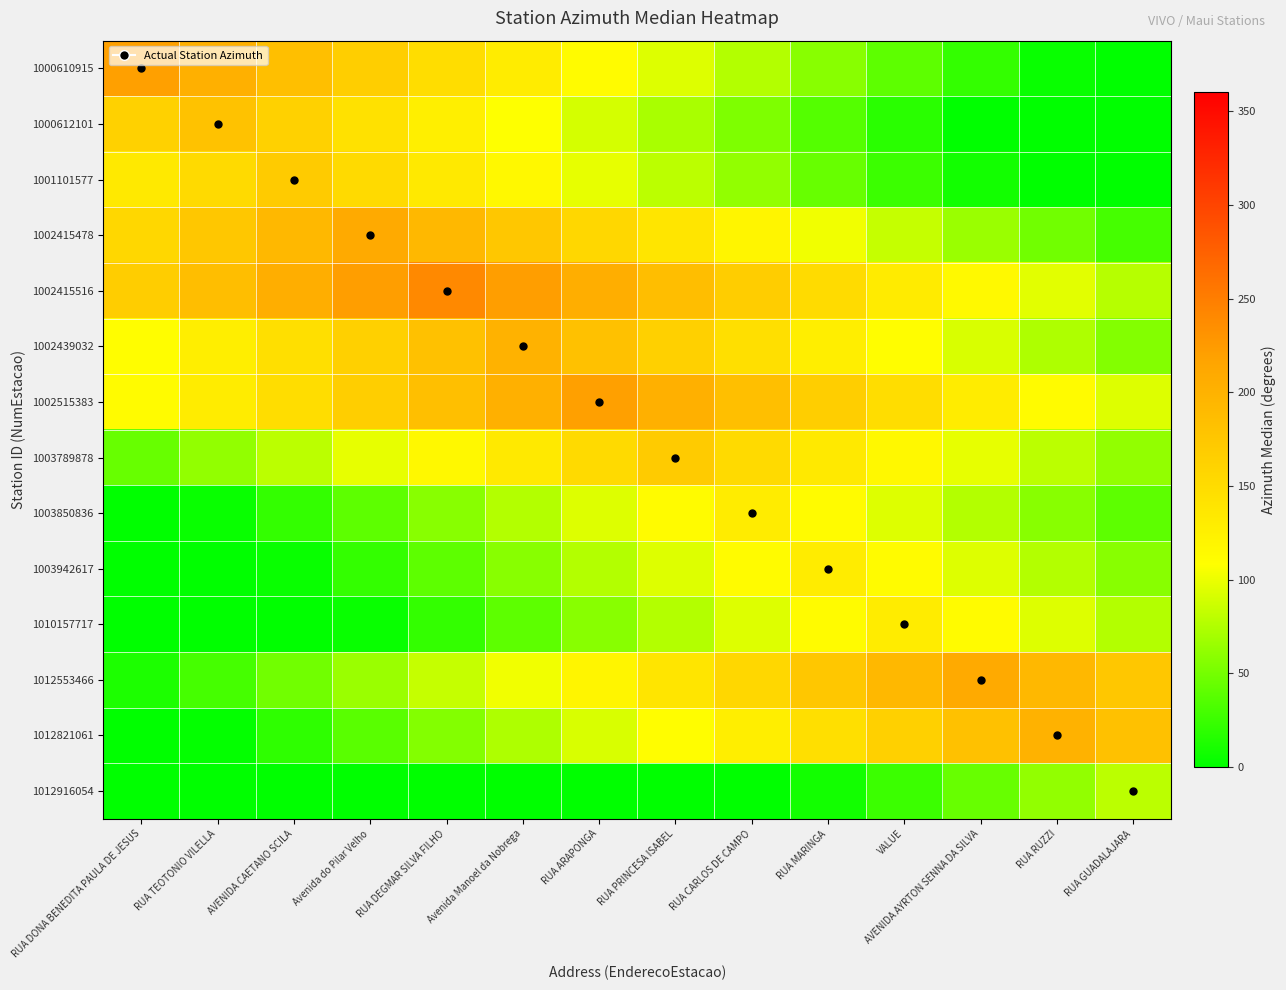

Reading right to left, extract all data points from this chart.

1000610915: RUA GUADALAJARA=0	RUA RUZZI=4	AVENIDA AYRTON SENNA DA SILVA=22	VALUE=40	RUA MARINGA=58	RUA CARLOS DE CAMPO=76	RUA PRINCESA ISABEL=94	RUA ARAPONGA=112	Avenida Manoel da Nobrega=130	RUA DEGMAR SILVA FILHO=148	Avenida do Pilar Velho=166	AVENIDA CAETANO SCILA=184	RUA TEOTONIO VILELLA=202	RUA DONA BENEDITA PAULA DE JESUS=220
1000612101: RUA GUADALAJARA=0	RUA RUZZI=0	AVENIDA AYRTON SENNA DA SILVA=0	VALUE=18	RUA MARINGA=36	RUA CARLOS DE CAMPO=54	RUA PRINCESA ISABEL=72	RUA ARAPONGA=90	Avenida Manoel da Nobrega=108	RUA DEGMAR SILVA FILHO=126	Avenida do Pilar Velho=144	AVENIDA CAETANO SCILA=162	RUA TEOTONIO VILELLA=180	RUA DONA BENEDITA PAULA DE JESUS=162
1001101577: RUA GUADALAJARA=0	RUA RUZZI=0	AVENIDA AYRTON SENNA DA SILVA=8	VALUE=26	RUA MARINGA=44	RUA CARLOS DE CAMPO=62	RUA PRINCESA ISABEL=80	RUA ARAPONGA=98	Avenida Manoel da Nobrega=116	RUA DEGMAR SILVA FILHO=134	Avenida do Pilar Velho=152	AVENIDA CAETANO SCILA=170	RUA TEOTONIO VILELLA=152	RUA DONA BENEDITA PAULA DE JESUS=134
1002415478: RUA GUADALAJARA=30	RUA RUZZI=48	AVENIDA AYRTON SENNA DA SILVA=66	VALUE=84	RUA MARINGA=102	RUA CARLOS DE CAMPO=120	RUA PRINCESA ISABEL=138	RUA ARAPONGA=156	Avenida Manoel da Nobrega=174	RUA DEGMAR SILVA FILHO=192	Avenida do Pilar Velho=210	AVENIDA CAETANO SCILA=192	RUA TEOTONIO VILELLA=174	RUA DONA BENEDITA PAULA DE JESUS=156
1002415516: RUA GUADALAJARA=78	RUA RUZZI=96	AVENIDA AYRTON SENNA DA SILVA=114	VALUE=132	RUA MARINGA=150	RUA CARLOS DE CAMPO=168	RUA PRINCESA ISABEL=186	RUA ARAPONGA=204	Avenida Manoel da Nobrega=222	RUA DEGMAR SILVA FILHO=240	Avenida do Pilar Velho=222	AVENIDA CAETANO SCILA=204	RUA TEOTONIO VILELLA=186	RUA DONA BENEDITA PAULA DE JESUS=168
1002439032: RUA GUADALAJARA=56	RUA RUZZI=74	AVENIDA AYRTON SENNA DA SILVA=92	VALUE=110	RUA MARINGA=128	RUA CARLOS DE CAMPO=146	RUA PRINCESA ISABEL=164	RUA ARAPONGA=182	Avenida Manoel da Nobrega=200	RUA DEGMAR SILVA FILHO=182	Avenida do Pilar Velho=164	AVENIDA CAETANO SCILA=146	RUA TEOTONIO VILELLA=128	RUA DONA BENEDITA PAULA DE JESUS=110
1002515383: RUA GUADALAJARA=94	RUA RUZZI=112	AVENIDA AYRTON SENNA DA SILVA=130	VALUE=148	RUA MARINGA=166	RUA CARLOS DE CAMPO=184	RUA PRINCESA ISABEL=202	RUA ARAPONGA=220	Avenida Manoel da Nobrega=202	RUA DEGMAR SILVA FILHO=184	Avenida do Pilar Velho=166	AVENIDA CAETANO SCILA=148	RUA TEOTONIO VILELLA=130	RUA DONA BENEDITA PAULA DE JESUS=112
1003789878: RUA GUADALAJARA=62	RUA RUZZI=80	AVENIDA AYRTON SENNA DA SILVA=98	VALUE=116	RUA MARINGA=134	RUA CARLOS DE CAMPO=152	RUA PRINCESA ISABEL=170	RUA ARAPONGA=152	Avenida Manoel da Nobrega=134	RUA DEGMAR SILVA FILHO=116	Avenida do Pilar Velho=98	AVENIDA CAETANO SCILA=80	RUA TEOTONIO VILELLA=62	RUA DONA BENEDITA PAULA DE JESUS=44
1003850836: RUA GUADALAJARA=40	RUA RUZZI=58	AVENIDA AYRTON SENNA DA SILVA=76	VALUE=94	RUA MARINGA=112	RUA CARLOS DE CAMPO=130	RUA PRINCESA ISABEL=112	RUA ARAPONGA=94	Avenida Manoel da Nobrega=76	RUA DEGMAR SILVA FILHO=58	Avenida do Pilar Velho=40	AVENIDA CAETANO SCILA=22	RUA TEOTONIO VILELLA=4	RUA DONA BENEDITA PAULA DE JESUS=0
1003942617: RUA GUADALAJARA=58	RUA RUZZI=76	AVENIDA AYRTON SENNA DA SILVA=94	VALUE=112	RUA MARINGA=130	RUA CARLOS DE CAMPO=112	RUA PRINCESA ISABEL=94	RUA ARAPONGA=76	Avenida Manoel da Nobrega=58	RUA DEGMAR SILVA FILHO=40	Avenida do Pilar Velho=22	AVENIDA CAETANO SCILA=4	RUA TEOTONIO VILELLA=0	RUA DONA BENEDITA PAULA DE JESUS=0
1010157717: RUA GUADALAJARA=76	RUA RUZZI=94	AVENIDA AYRTON SENNA DA SILVA=112	VALUE=130	RUA MARINGA=112	RUA CARLOS DE CAMPO=94	RUA PRINCESA ISABEL=76	RUA ARAPONGA=58	Avenida Manoel da Nobrega=40	RUA DEGMAR SILVA FILHO=22	Avenida do Pilar Velho=4	AVENIDA CAETANO SCILA=0	RUA TEOTONIO VILELLA=0	RUA DONA BENEDITA PAULA DE JESUS=0
1012553466: RUA GUADALAJARA=174	RUA RUZZI=192	AVENIDA AYRTON SENNA DA SILVA=210	VALUE=192	RUA MARINGA=174	RUA CARLOS DE CAMPO=156	RUA PRINCESA ISABEL=138	RUA ARAPONGA=120	Avenida Manoel da Nobrega=102	RUA DEGMAR SILVA FILHO=84	Avenida do Pilar Velho=66	AVENIDA CAETANO SCILA=48	RUA TEOTONIO VILELLA=30	RUA DONA BENEDITA PAULA DE JESUS=12
1012821061: RUA GUADALAJARA=182	RUA RUZZI=200	AVENIDA AYRTON SENNA DA SILVA=182	VALUE=164	RUA MARINGA=146	RUA CARLOS DE CAMPO=128	RUA PRINCESA ISABEL=110	RUA ARAPONGA=92	Avenida Manoel da Nobrega=74	RUA DEGMAR SILVA FILHO=56	Avenida do Pilar Velho=38	AVENIDA CAETANO SCILA=20	RUA TEOTONIO VILELLA=2	RUA DONA BENEDITA PAULA DE JESUS=0
1012916054: RUA GUADALAJARA=80	RUA RUZZI=62	AVENIDA AYRTON SENNA DA SILVA=44	VALUE=26	RUA MARINGA=8	RUA CARLOS DE CAMPO=0	RUA PRINCESA ISABEL=0	RUA ARAPONGA=0	Avenida Manoel da Nobrega=0	RUA DEGMAR SILVA FILHO=0	Avenida do Pilar Velho=0	AVENIDA CAETANO SCILA=0	RUA TEOTONIO VILELLA=0	RUA DONA BENEDITA PAULA DE JESUS=0